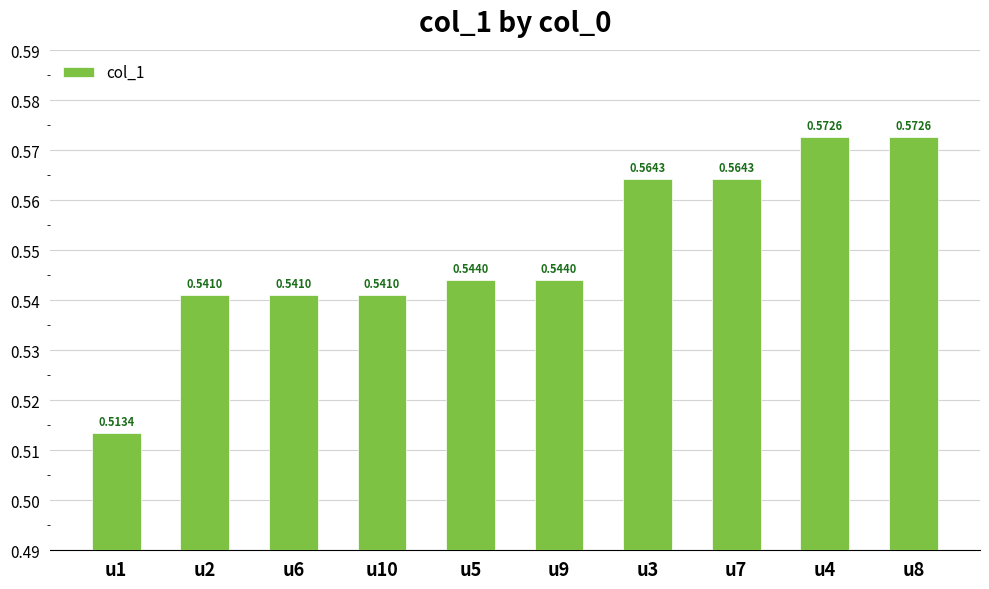

How many bars are there in total?

10